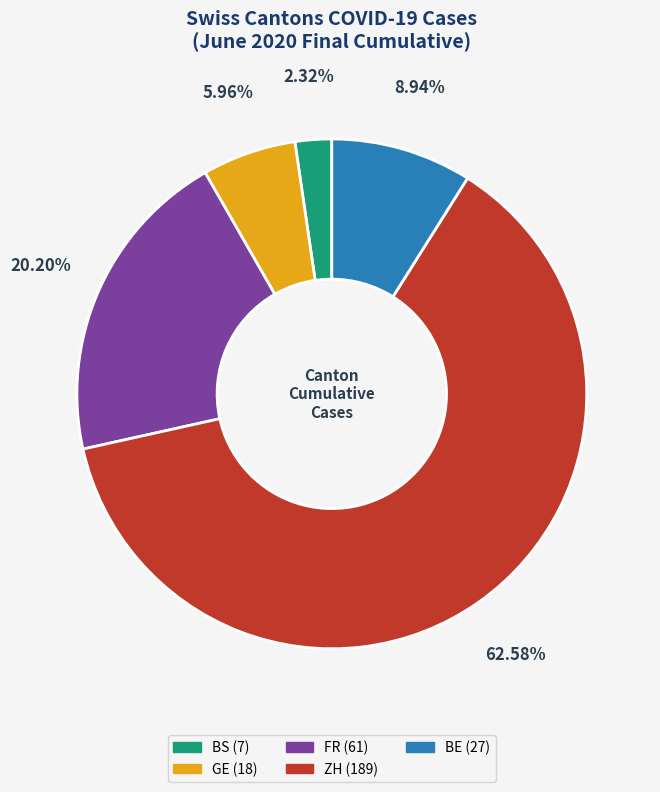

How many slices are in this pie chart?

5